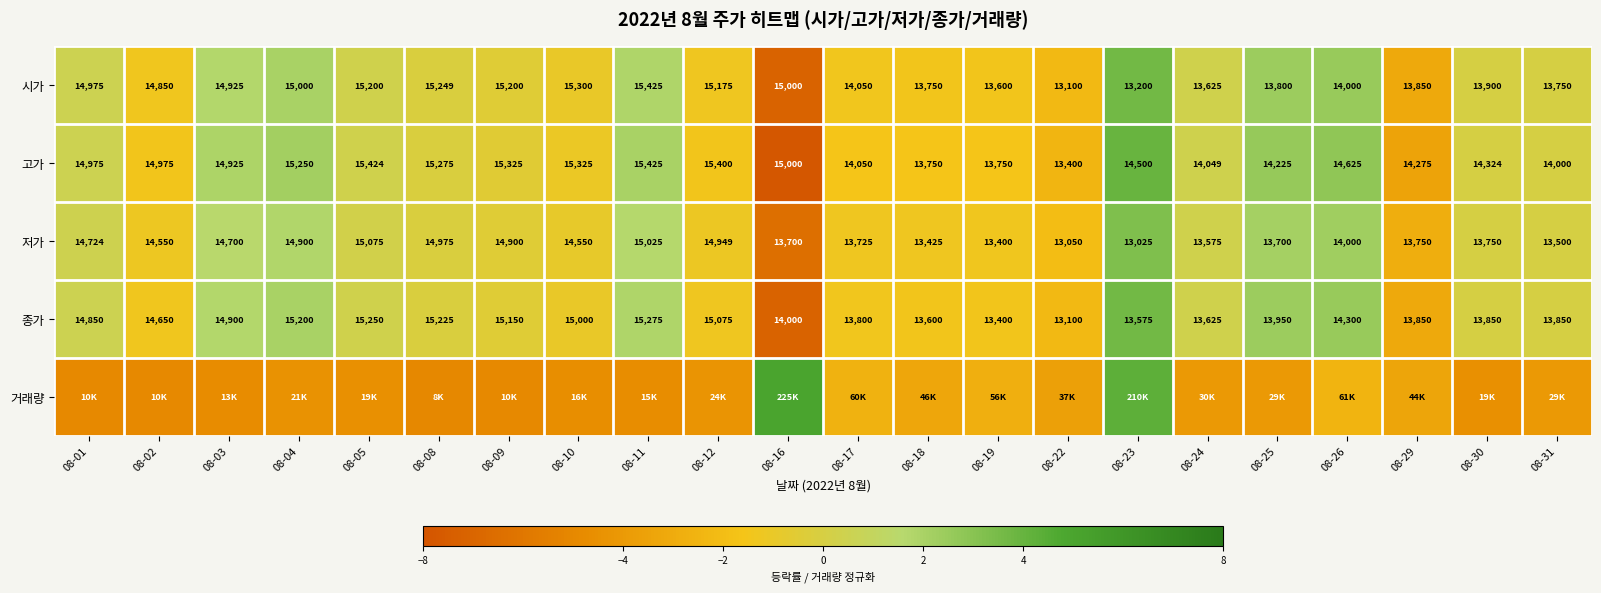

Which has a higher value, 08-11 or 08-02?

08-11